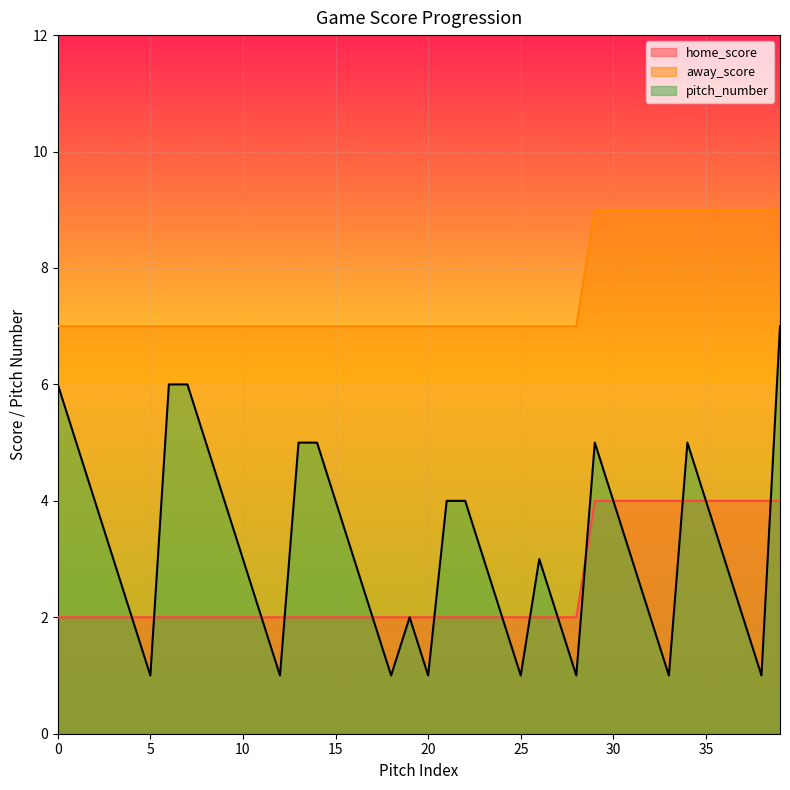

Count the pitch_number values in the range 2 to 5.

28